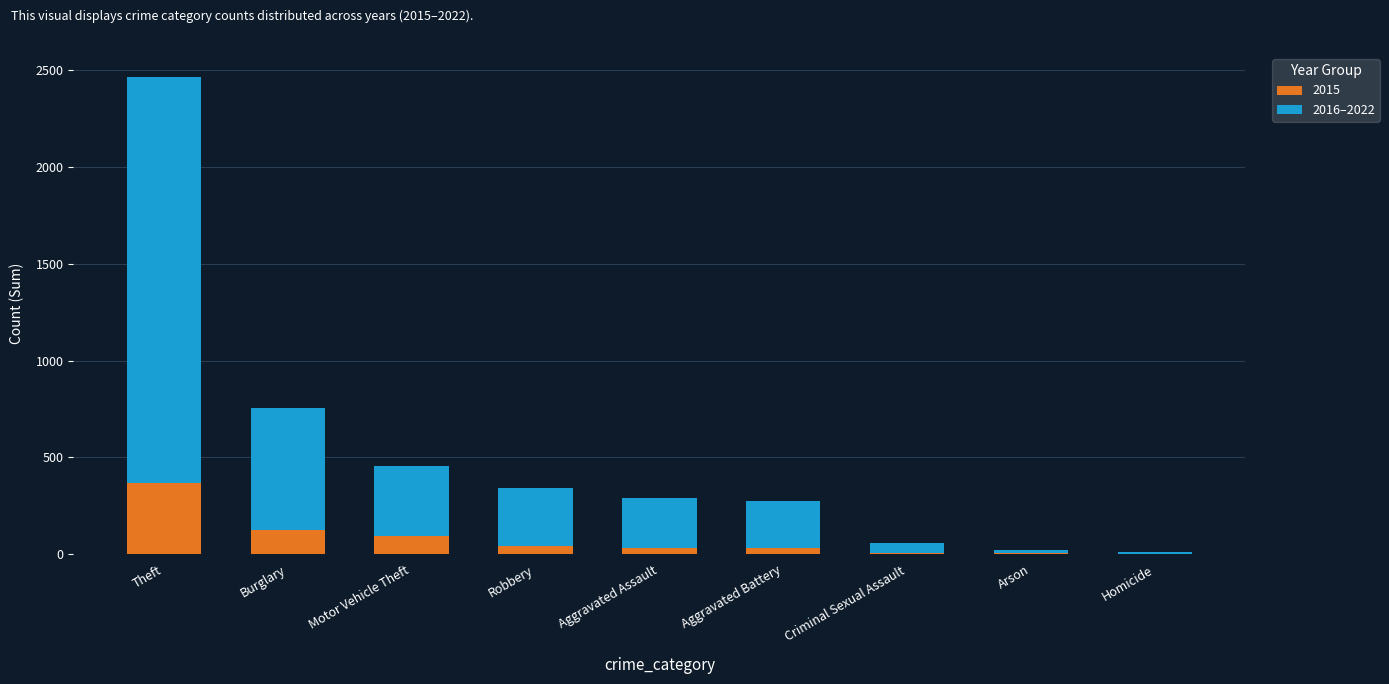

Are the bars horizontal?

No